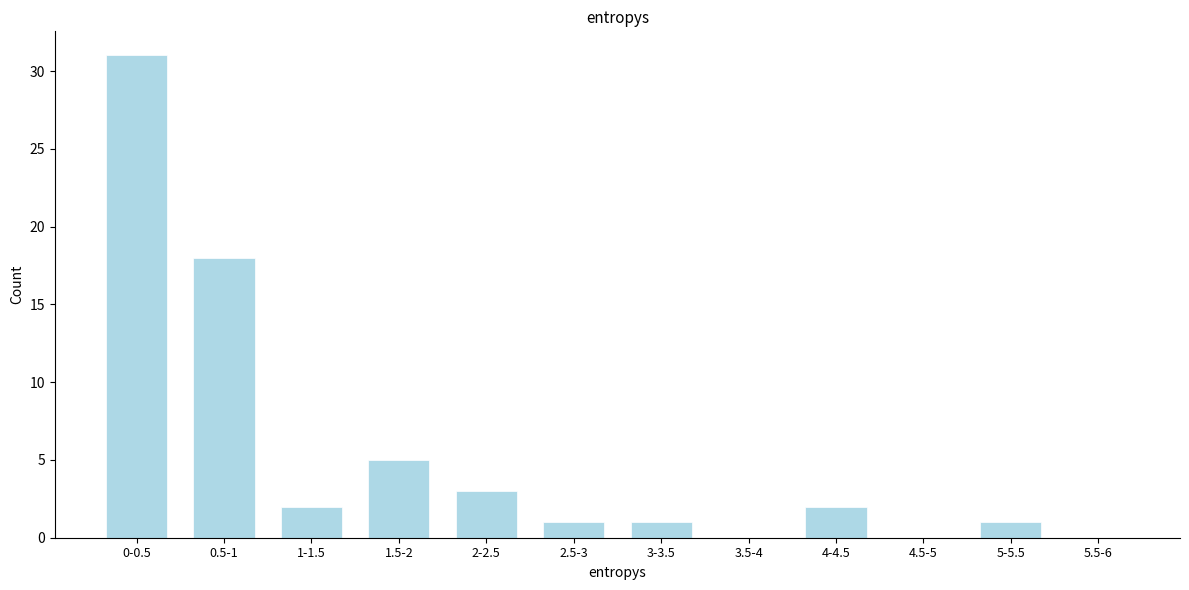

Reading left to right, list all the values displayed in this chart.

0-0.5=31	0.5-1=18	1-1.5=2	1.5-2=5	2-2.5=3	2.5-3=1	3-3.5=1	3.5-4=0	4-4.5=2	4.5-5=0	5-5.5=1	5.5-6=0